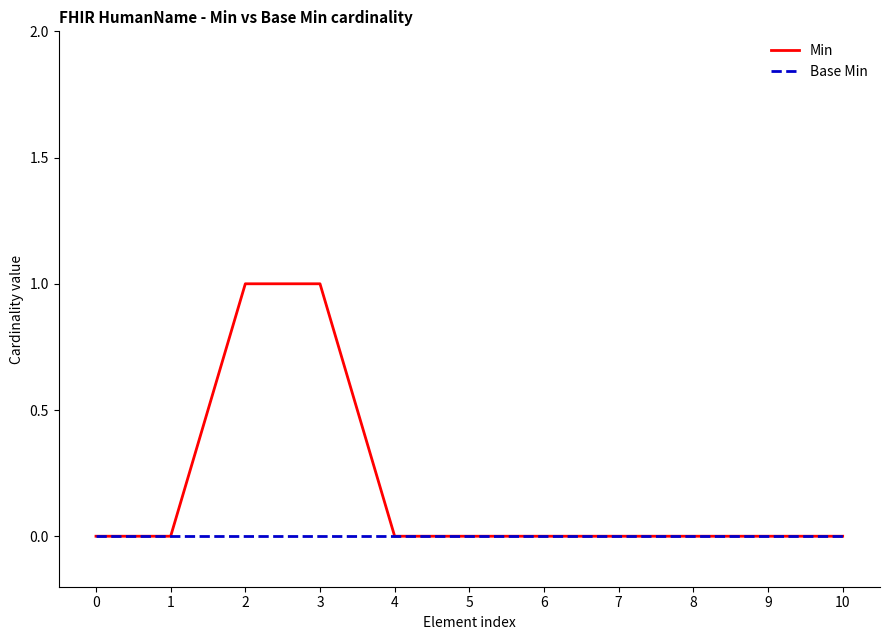

Which series has the largest total across all categories?

Min